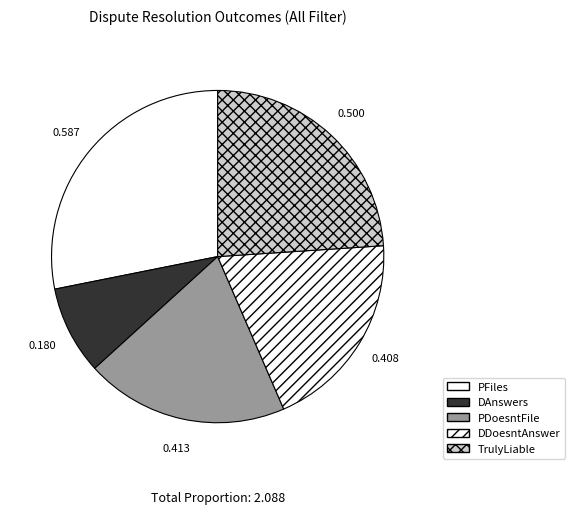

What is the change in value from PFiles to PDoesntFile?

-0.2